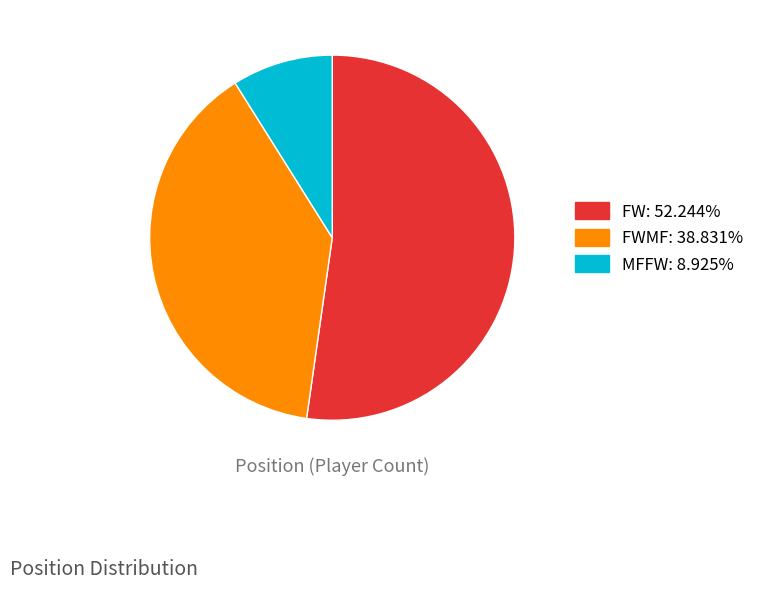

How many segments does this pie chart have?

3